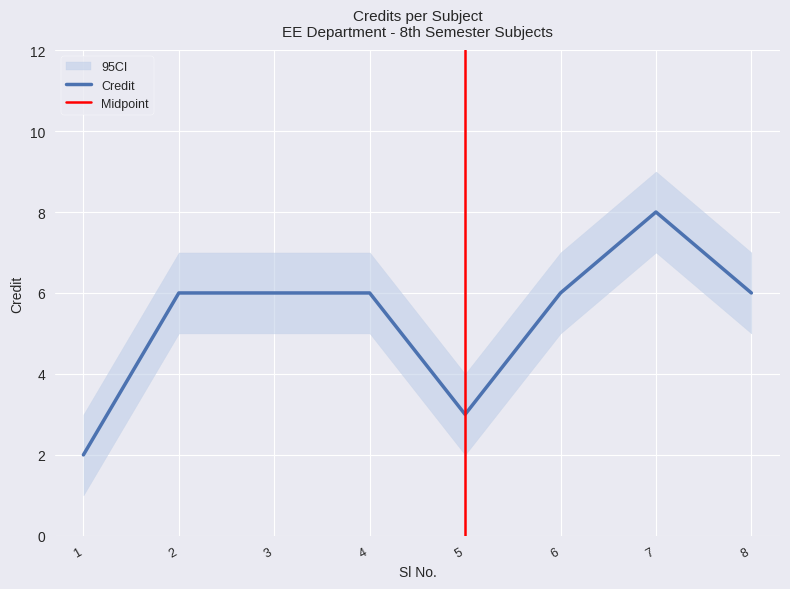

Which has a higher value, 5 or 3?

3